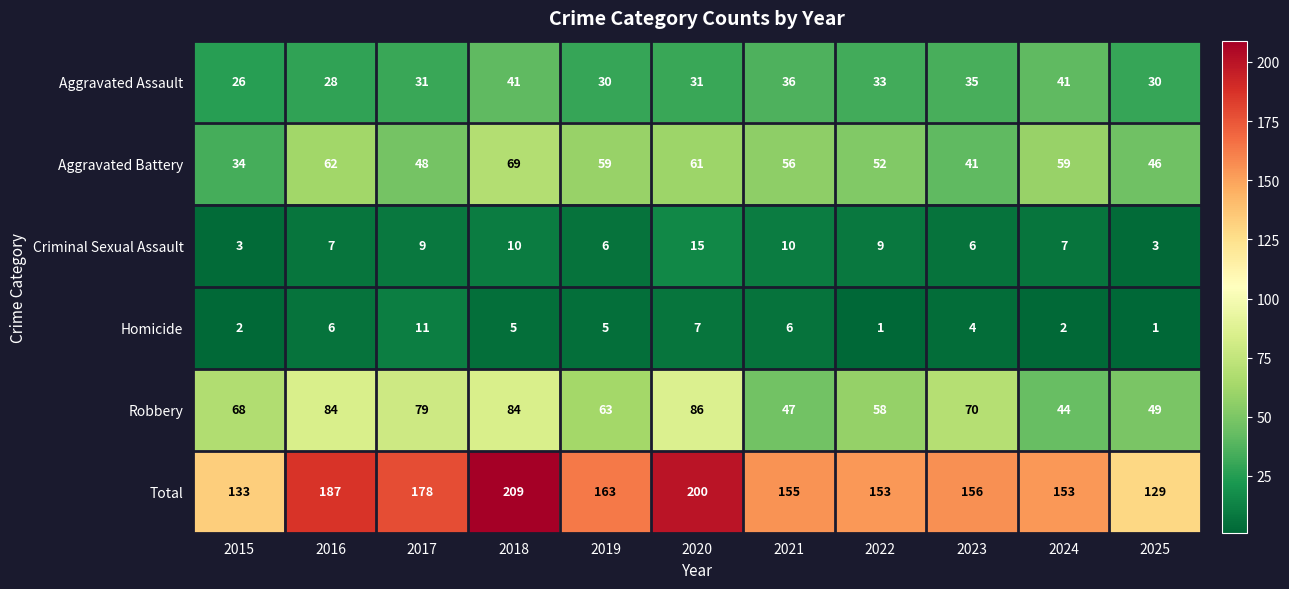

How many data points does each series have?

11